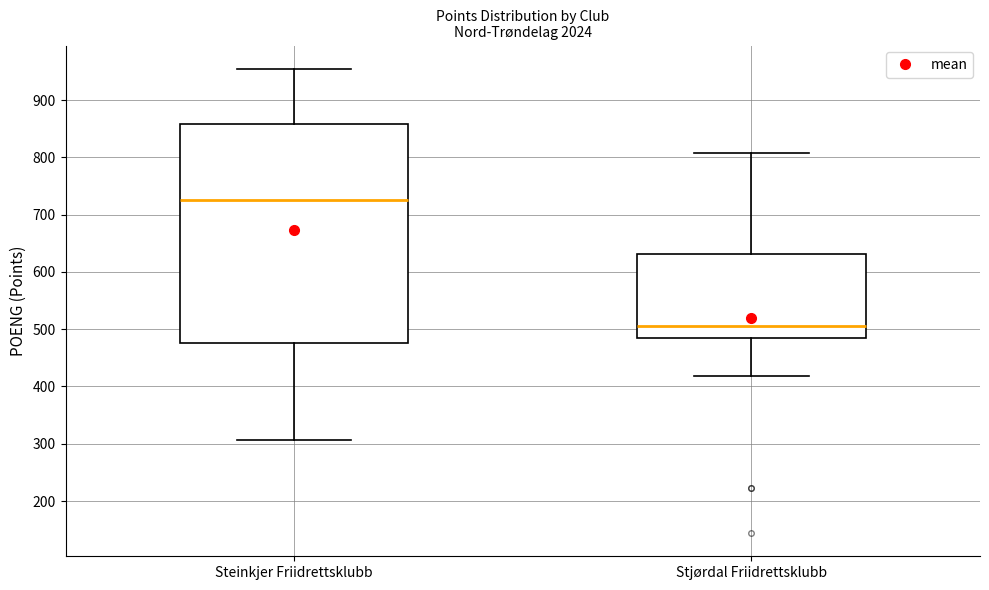

Reading left to right, transcribe this box plot: for each box, give where its median line is, the range the box spans, and where its two whiskers end, as read against the y-axis. The values are not printed on the chart, so give them approximately, as read against the axis.

Steinkjer Friidrettsklubb: median 730, box 480 to 860, whiskers 310 to 960
Stjørdal Friidrettsklubb: median 510, box 490 to 630, whiskers 420 to 810